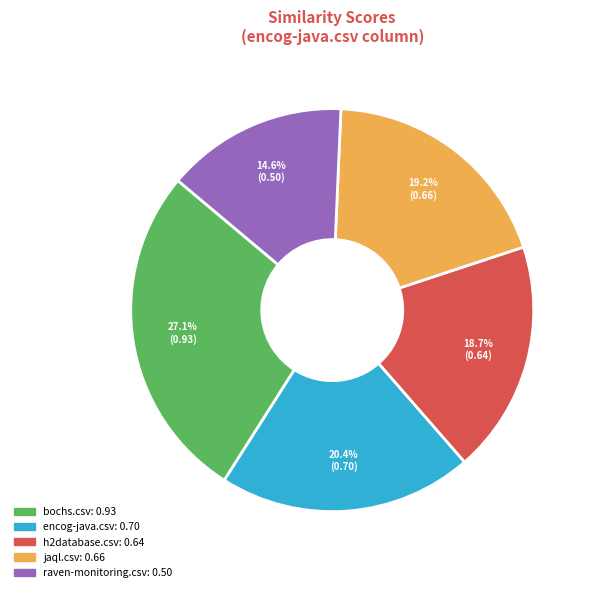

To the nearest percent, what is the difference between the raven-monitoring.csv and h2database.csv slice percentages?

4%